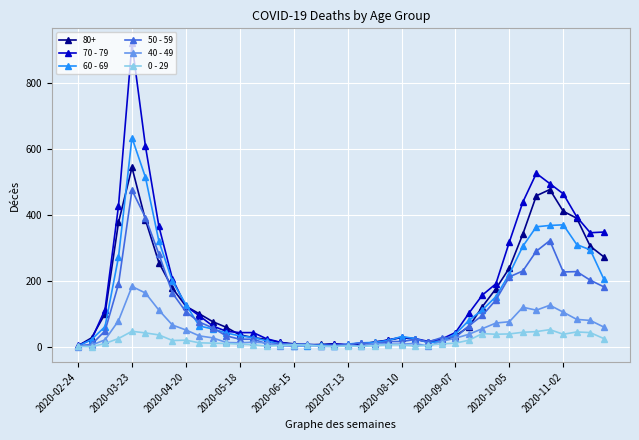

True or false: 70 - 79 has more than 2 interior local peaks.

True